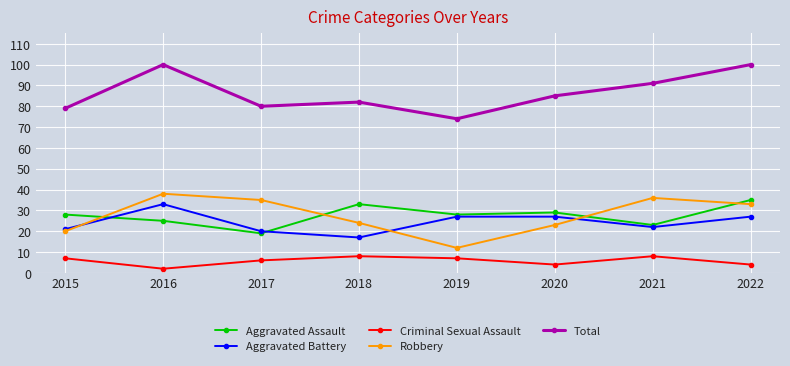

In Robbery, how many points are lower than both neighbors (excluding endpoints)?

1